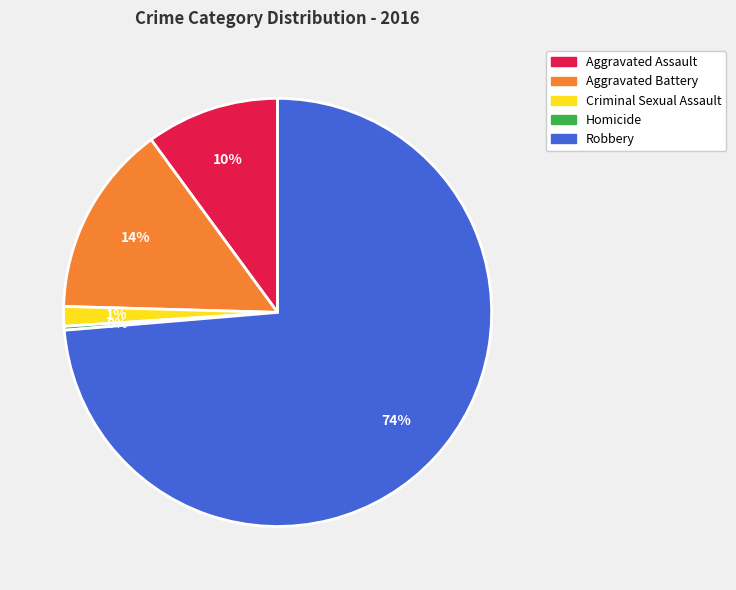

What is the ratio of the value at Aggravated Assault to the value at Robbery?

0.1